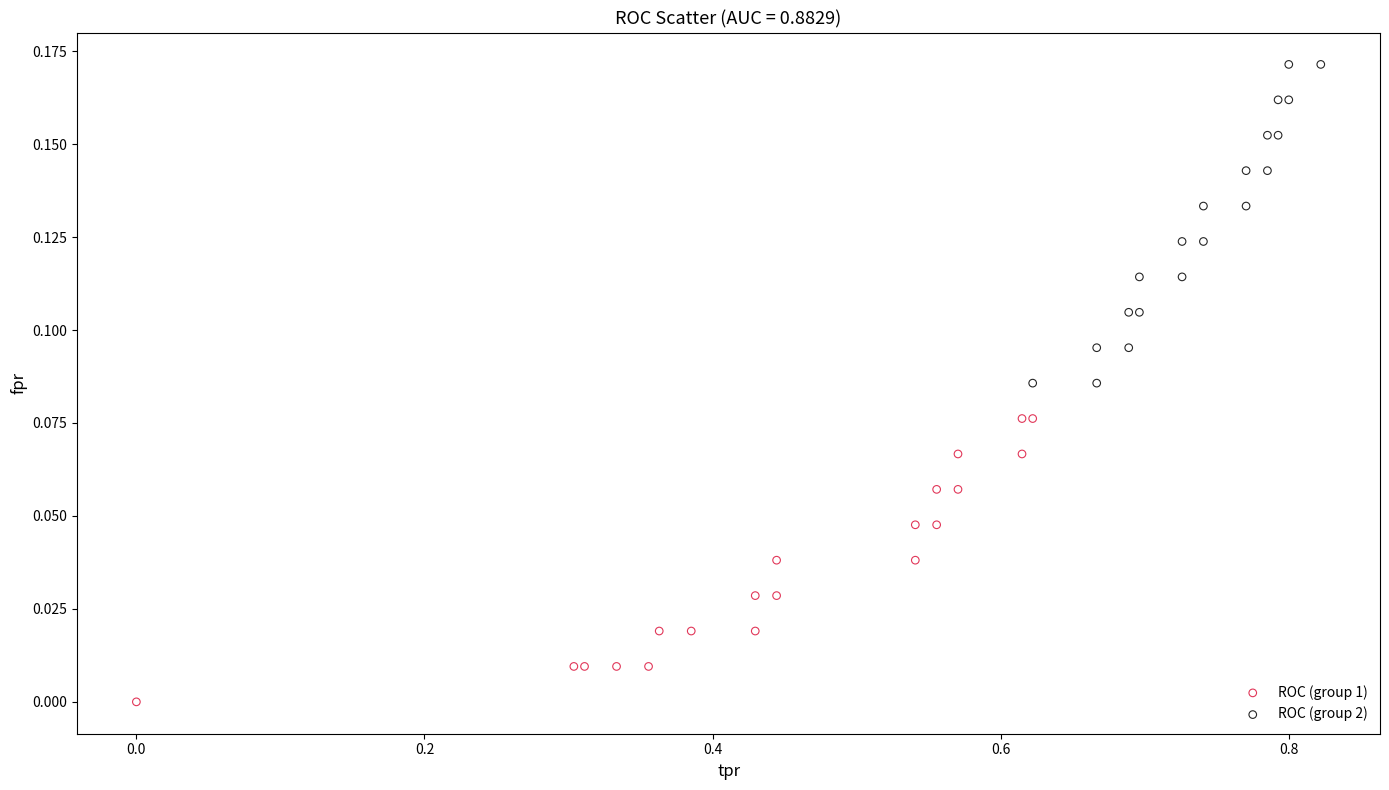

Which series reaches the maximum Y coordinate?

ROC (group 2)